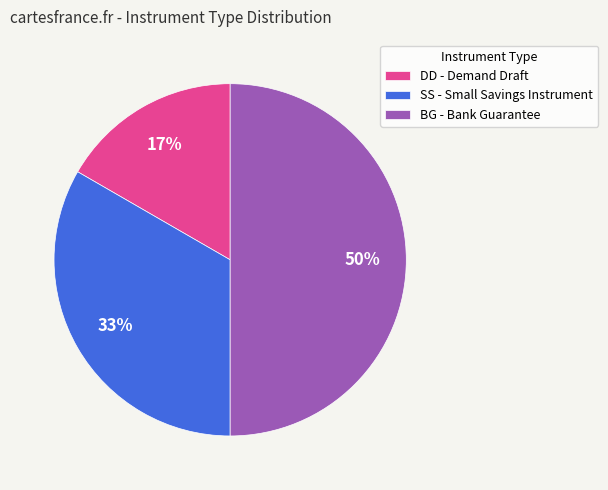

True or false: BG - Bank Guarantee accounts for 62% of the total.

False